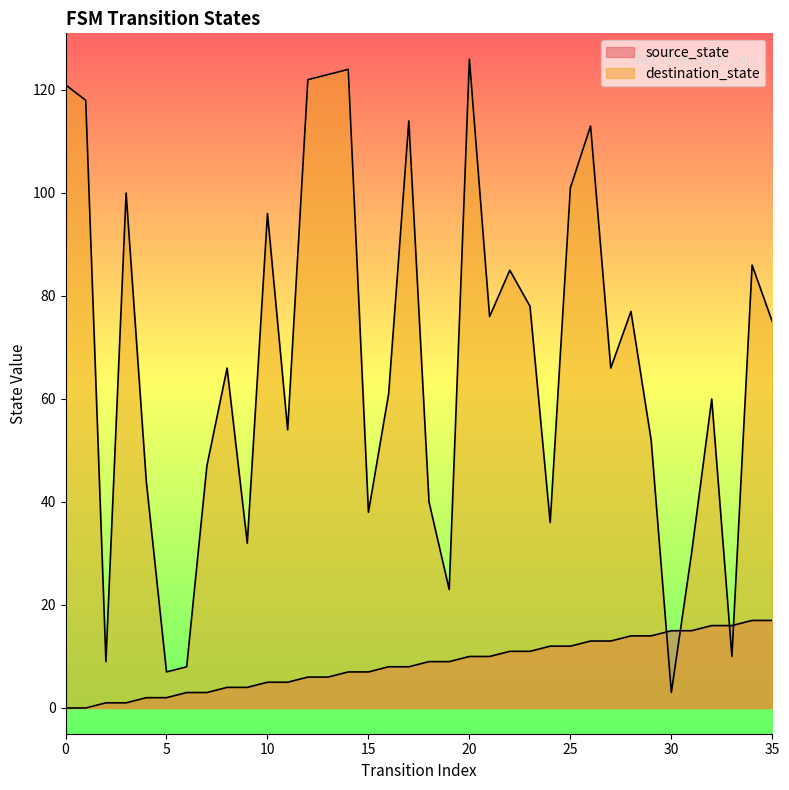

What are all the series names shown in the legend?

source_state, destination_state